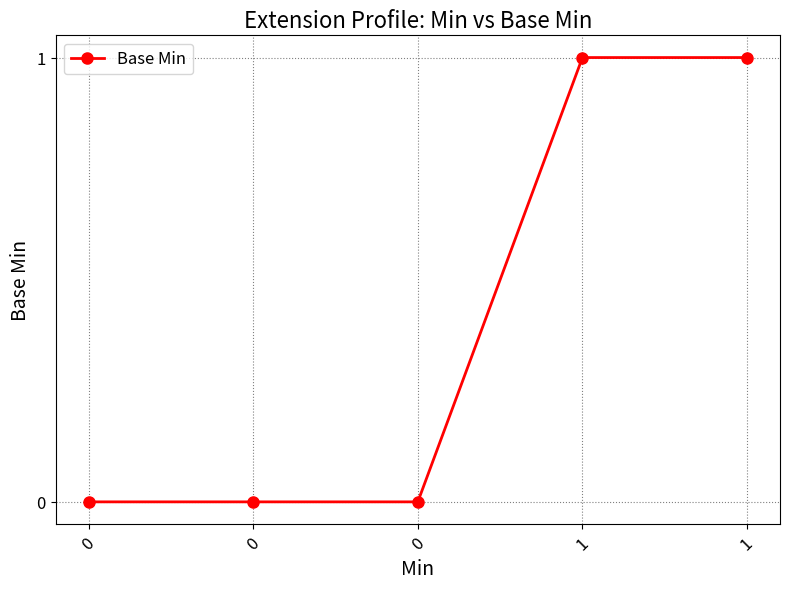

How many categories are shown in the chart?

5